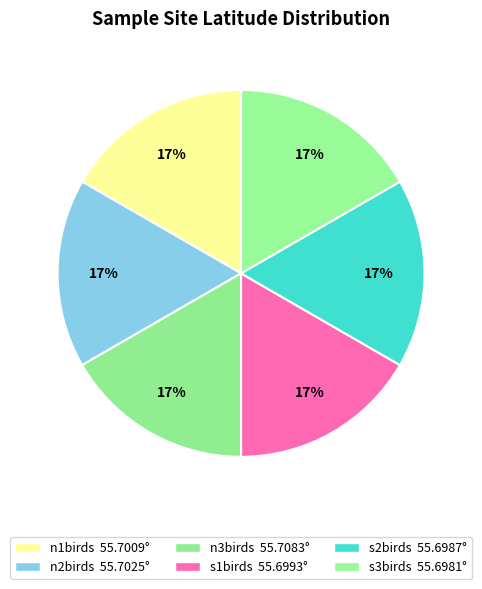

How many slices are in this pie chart?

6